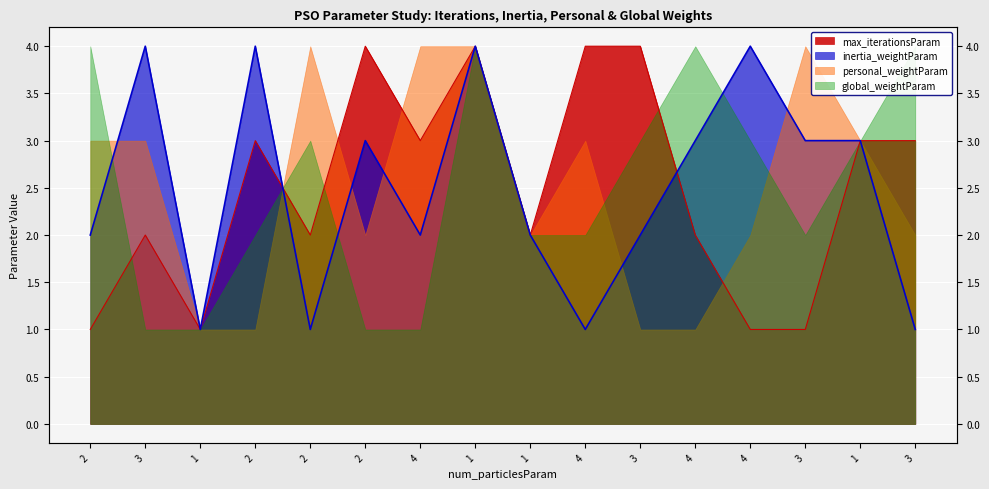

How many times do inertia_weightParam and max_iterationsParam cross each other?

2